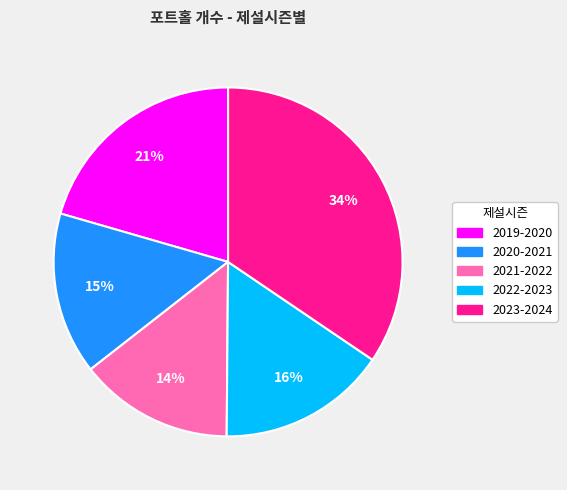

How many segments does this pie chart have?

5